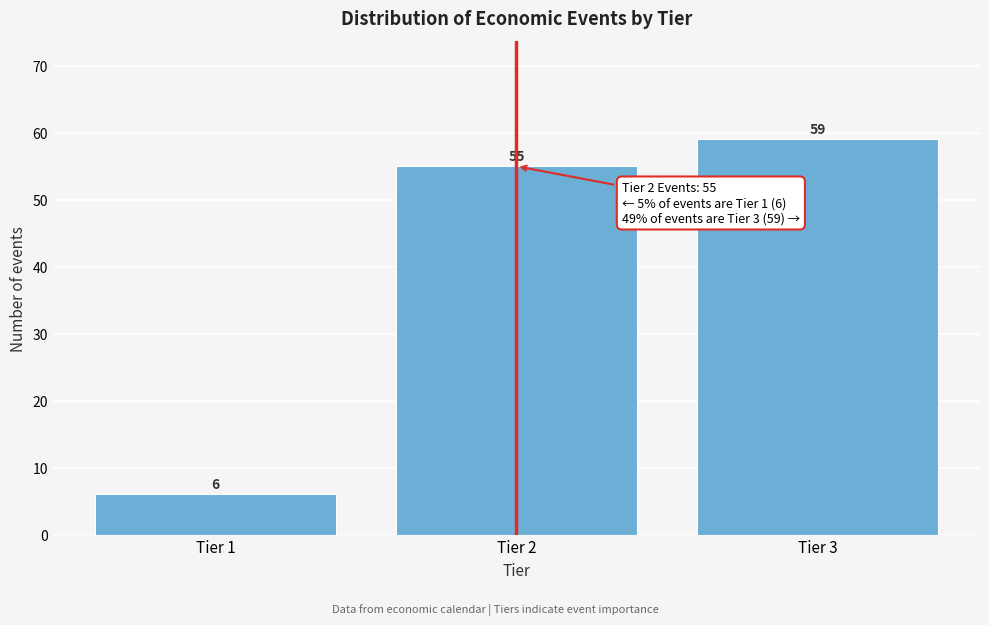

Reading left to right, extract all data points from this chart.

Tier 1=6	Tier 2=55	Tier 3=59